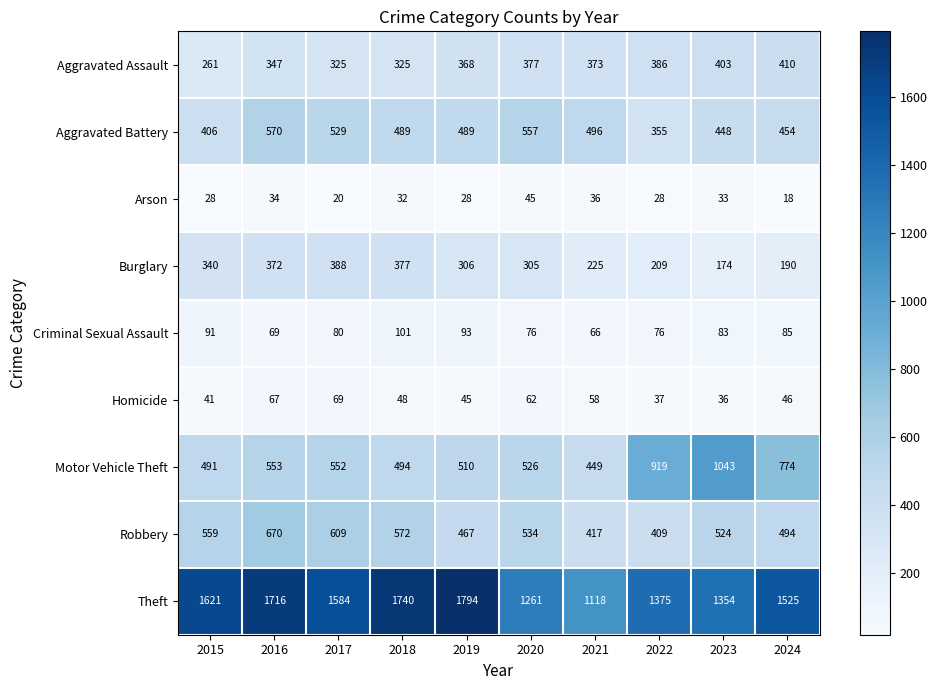

How many data points in Theft are less than 1584?

5